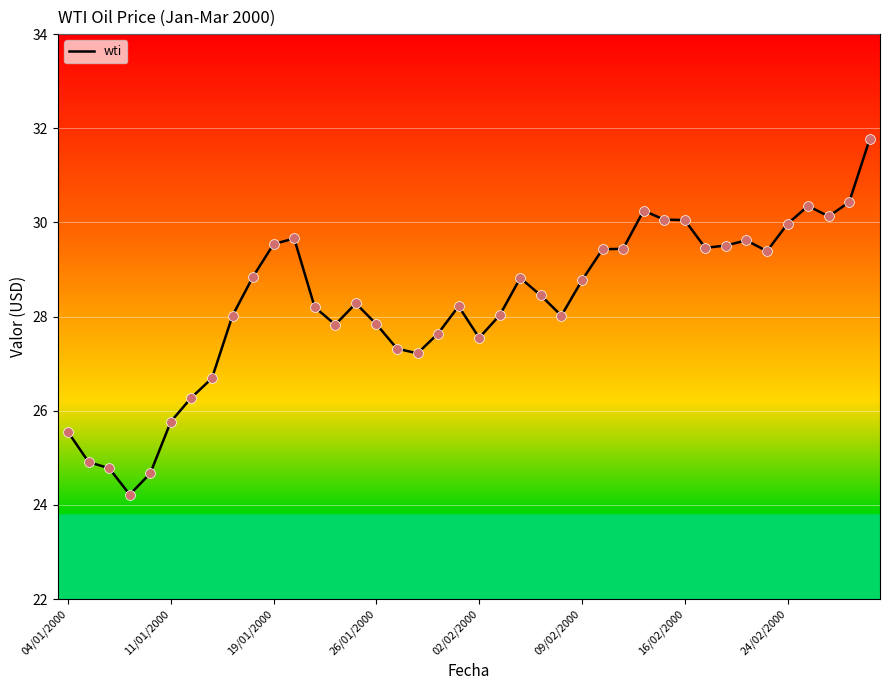

What is the smallest value displayed?

24.2